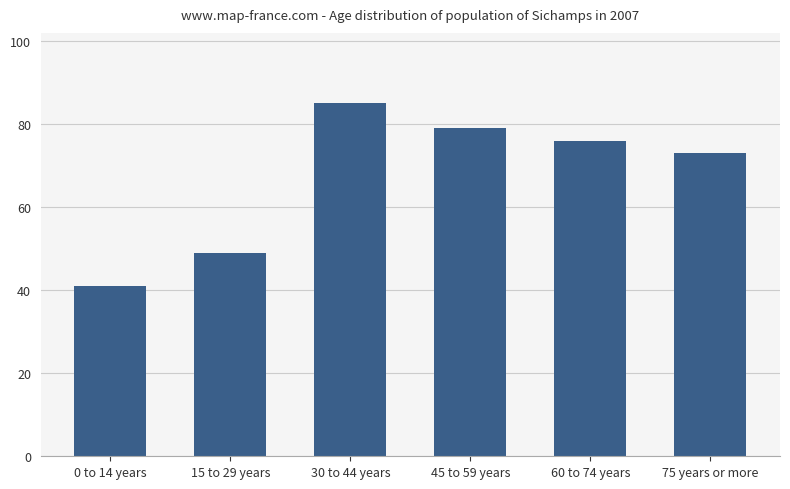

Rank the categories by value from highest to lowest.

30 to 44 years, 45 to 59 years, 60 to 74 years, 75 years or more, 15 to 29 years, 0 to 14 years